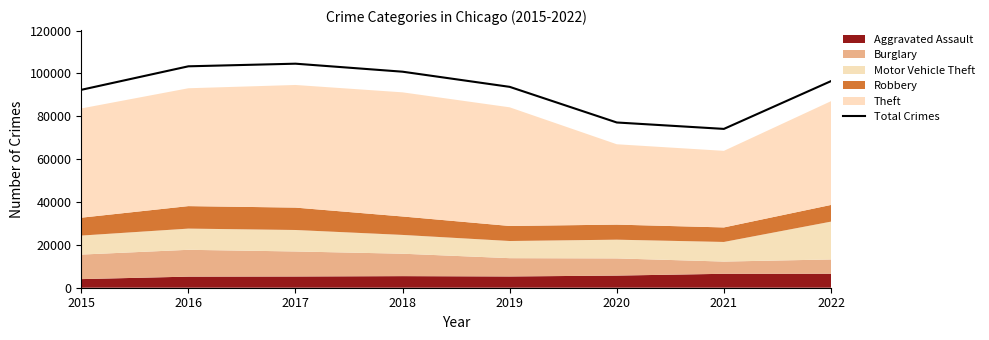

What is the difference between the maximum and second lowest values?

27431